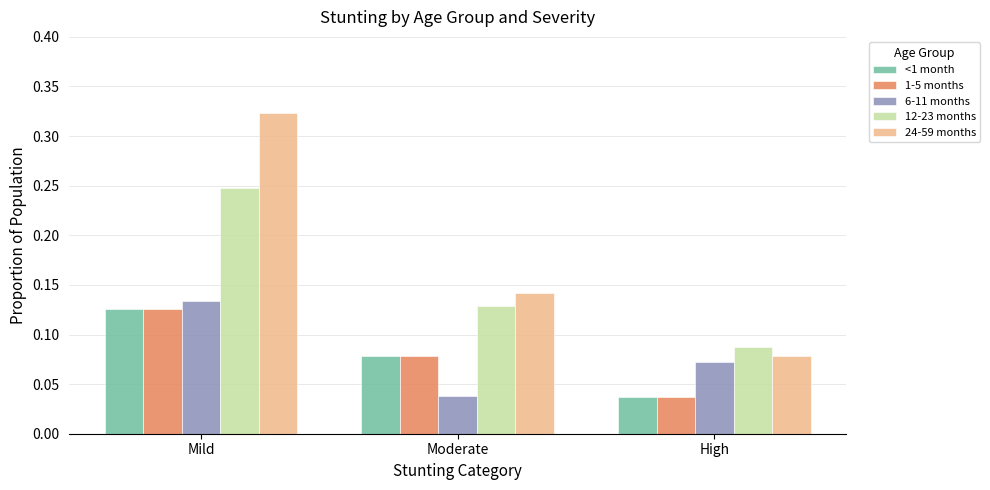

List the labels in order of 6-11 months value, smallest first.

Moderate, High, Mild